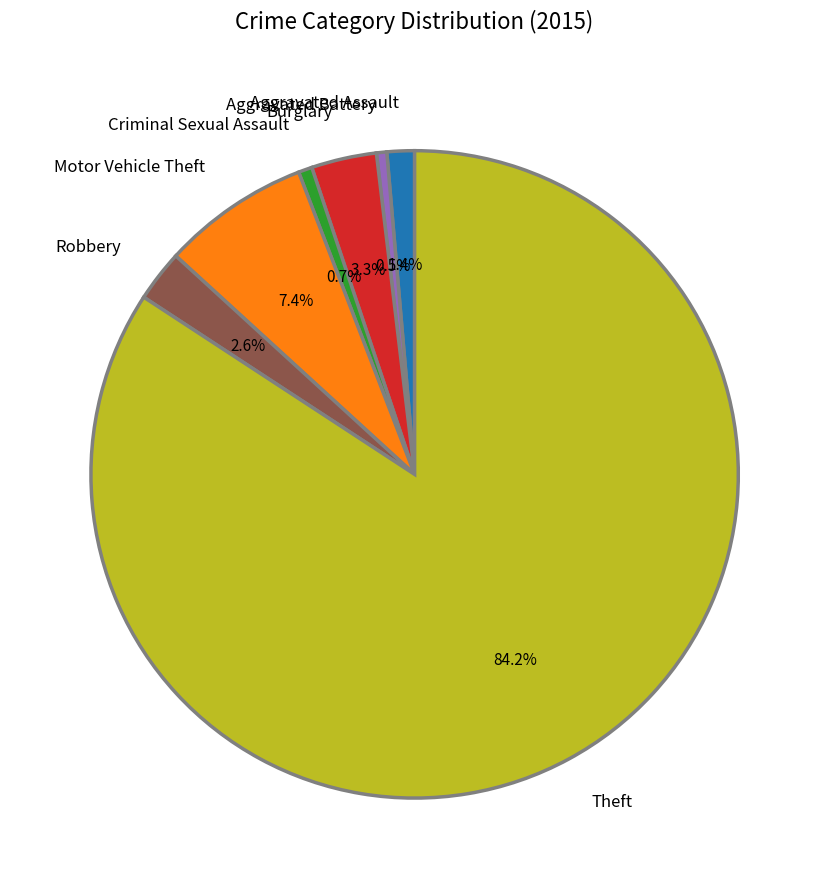

Which category has the biggest portion of the pie?

Theft